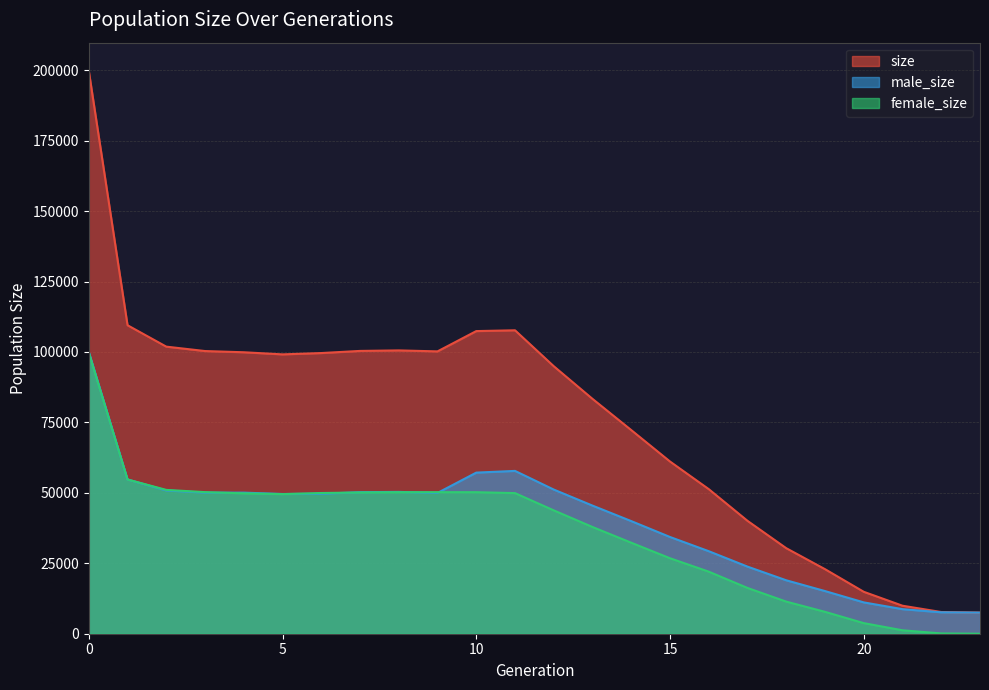

Is it true that female_size equals 2159 at 21?

False